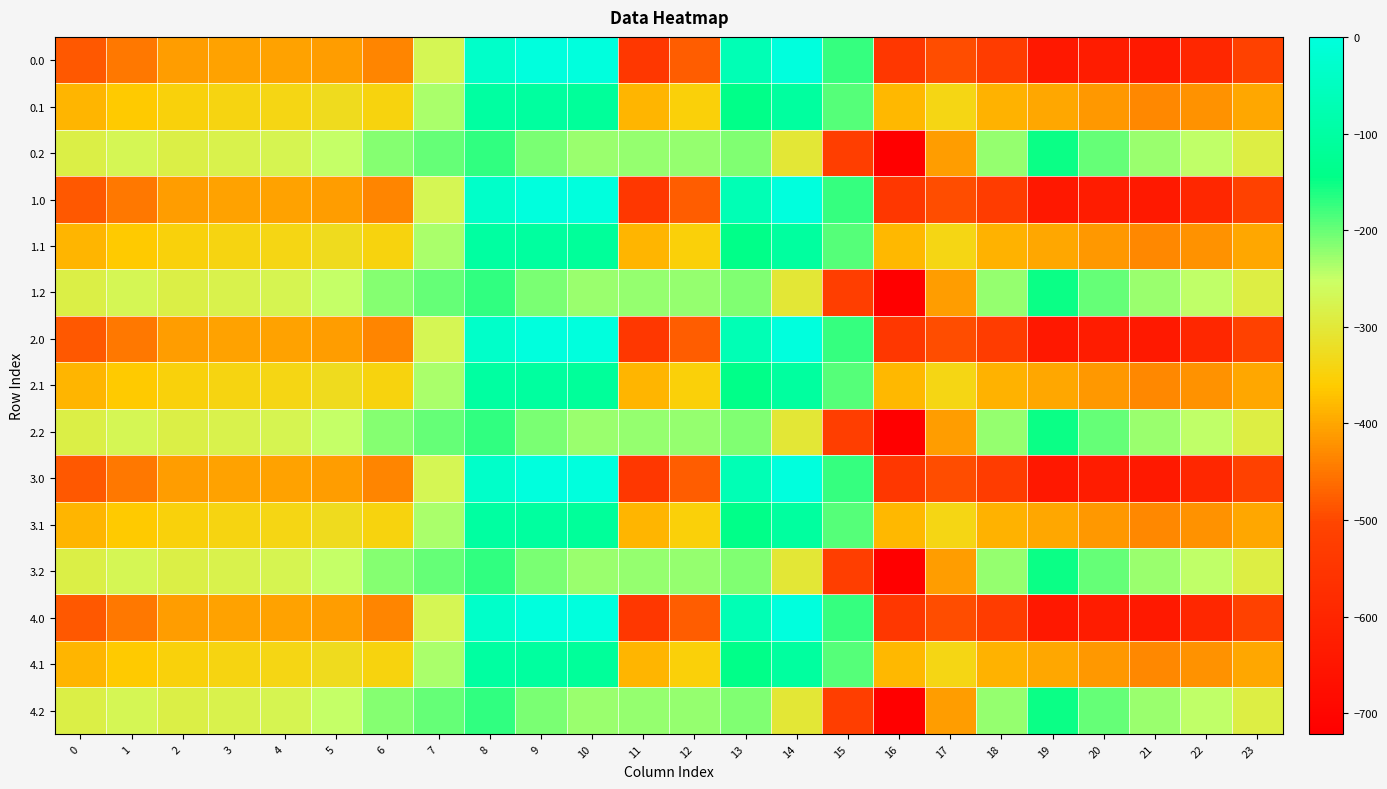

How many series are shown in this chart?

15